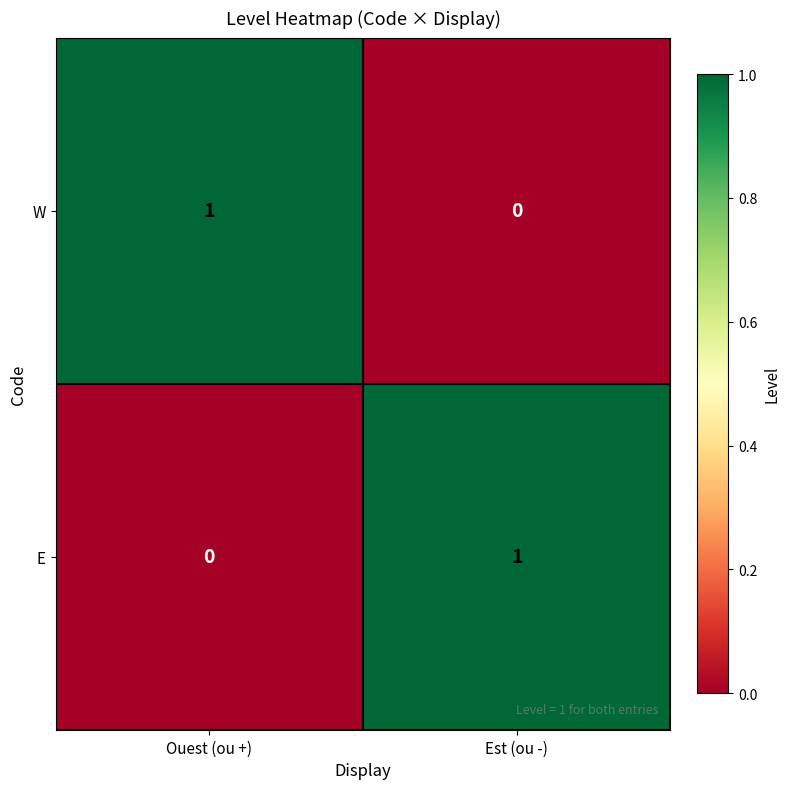

What is the difference between the highest and lowest values at Est (ou -)?

1